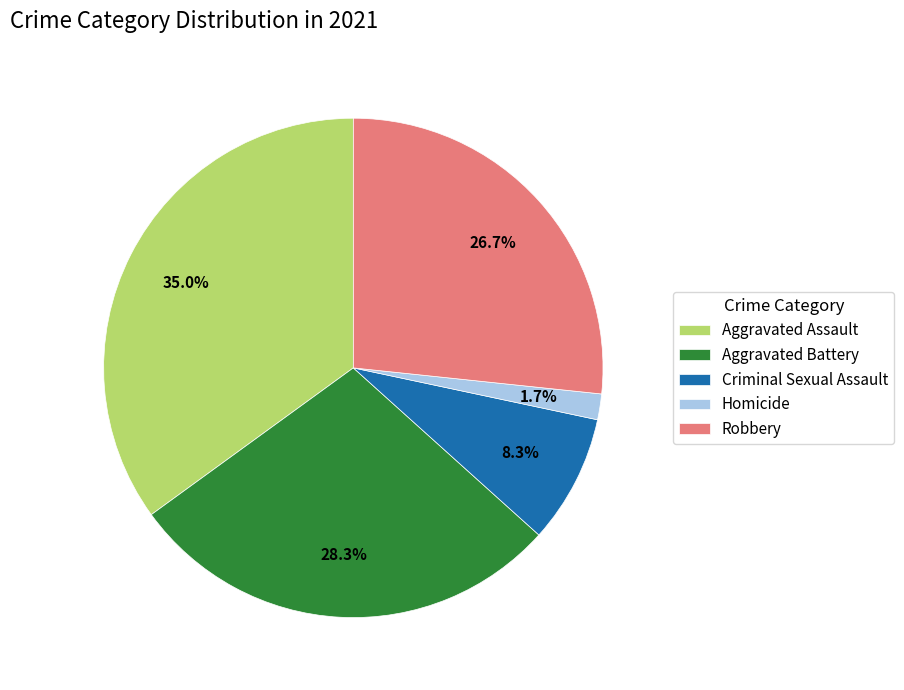

What is the ratio of the value at Aggravated Assault to the value at Robbery?

1.3